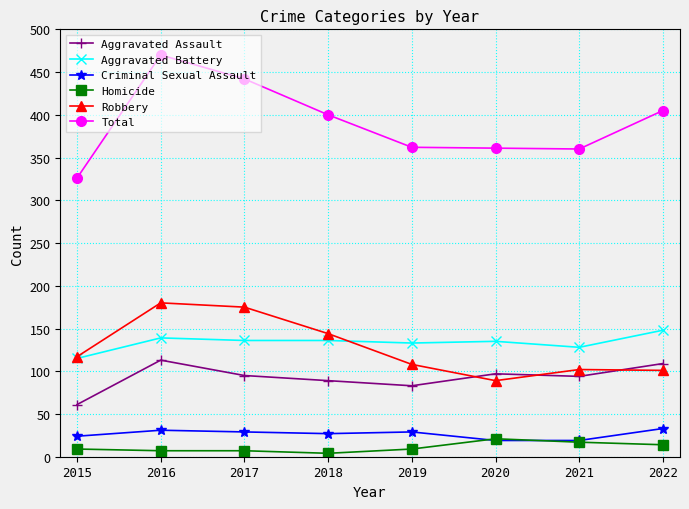

What is the minimum value for Aggravated Battery?

115